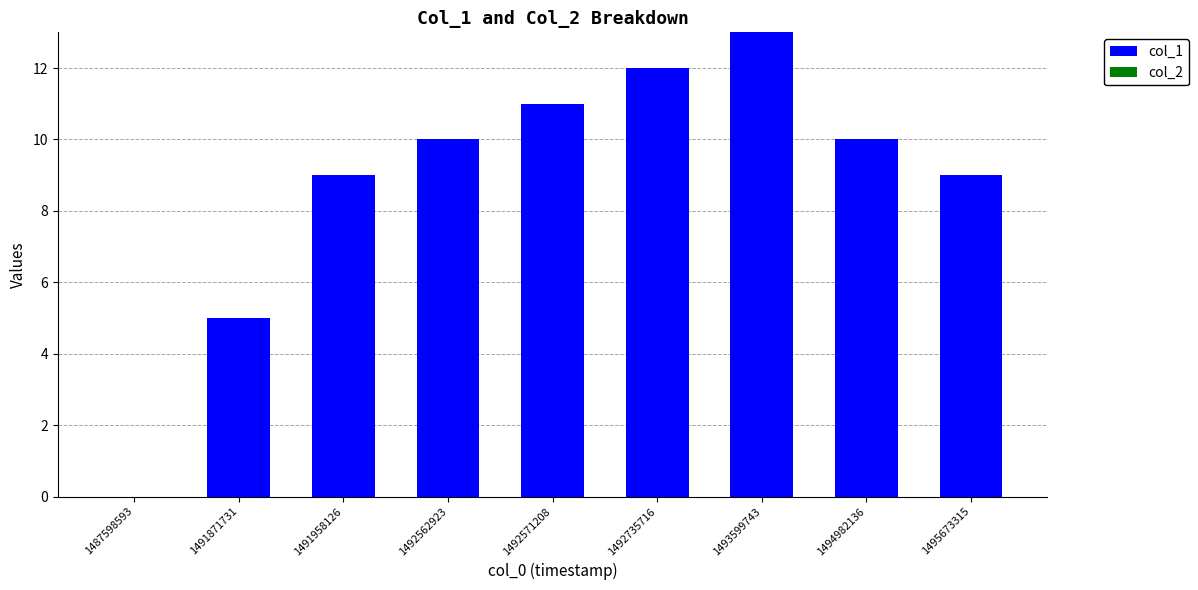

What is the ratio of the value at 1494982136 to the value at 1495673315?

1.1